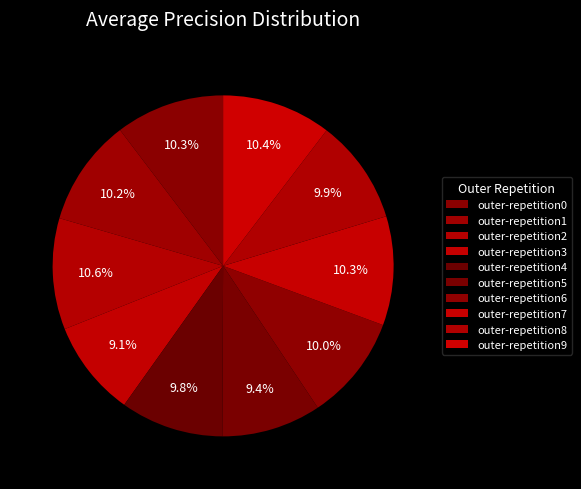

What percentage is the outer-repetition2 slice, to the nearest percent?

11%